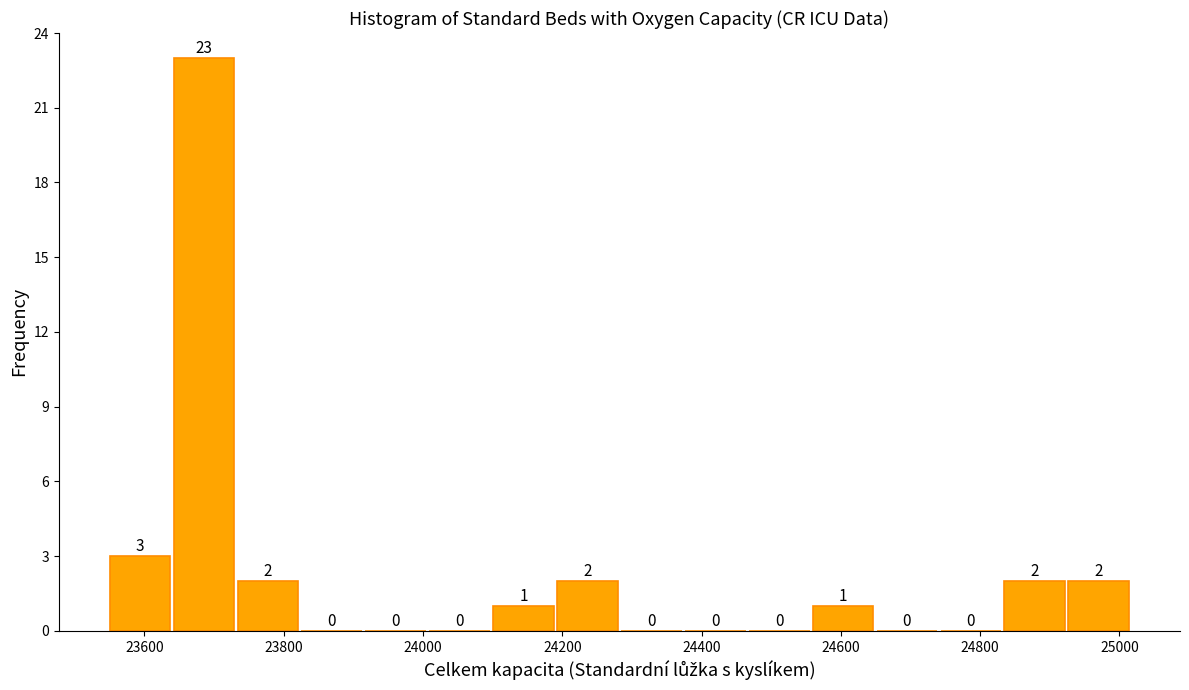

Reading left to right, transcribe this chart: for each bar, give the range it covers on the x-axis and its height. The bar edges are not printed on the chart, so give them approximately, as read against the axis.

23540 to 23640: 3
23640 to 23740: 23
23740 to 23820: 2
23820 to 23920: 0
23920 to 24000: 0
24000 to 24100: 0
24100 to 24200: 1
24200 to 24280: 2
24280 to 24380: 0
24380 to 24460: 0
24460 to 24560: 0
24560 to 24640: 1
24640 to 24740: 0
24740 to 24840: 0
24840 to 24920: 2
24920 to 25020: 2